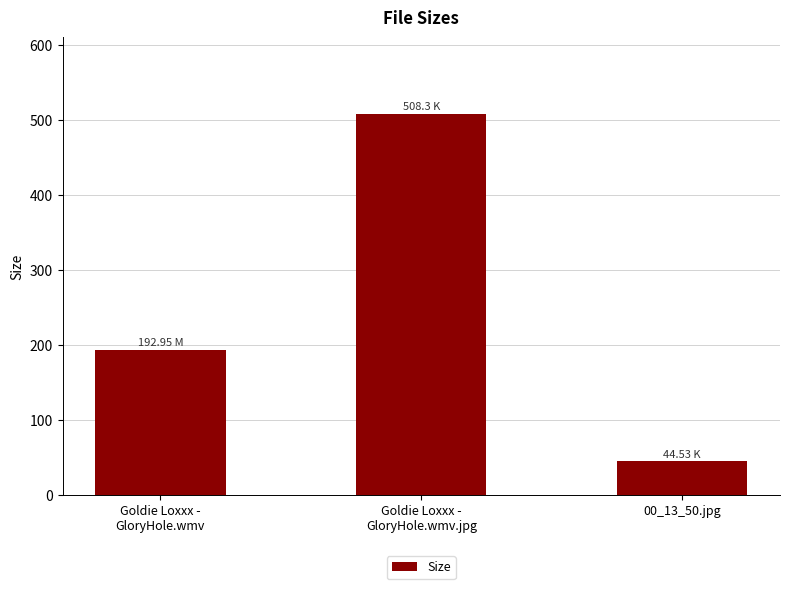

True or false: the data shows 192.9 at Goldie Loxxx -
GloryHole.wmv.

True